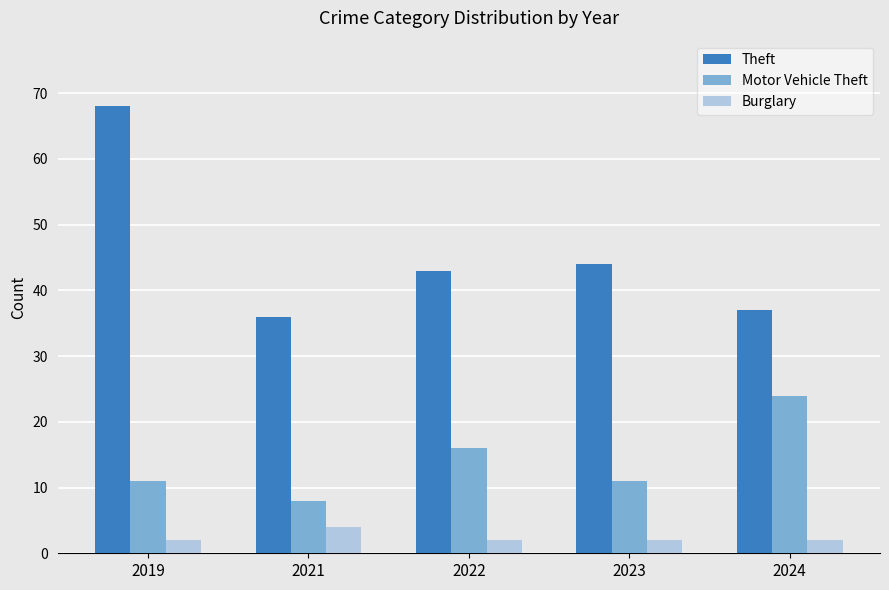

List the series in order of their overall mean, lowest first.

Burglary, Motor Vehicle Theft, Theft